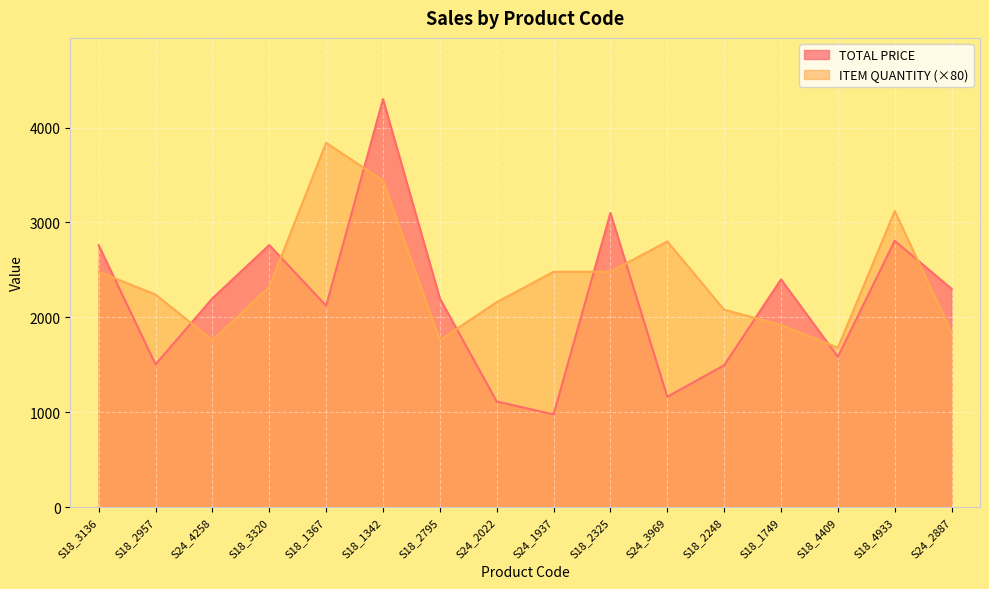

True or false: TOTAL PRICE and ITEM QUANTITY intersect in this chart.

True